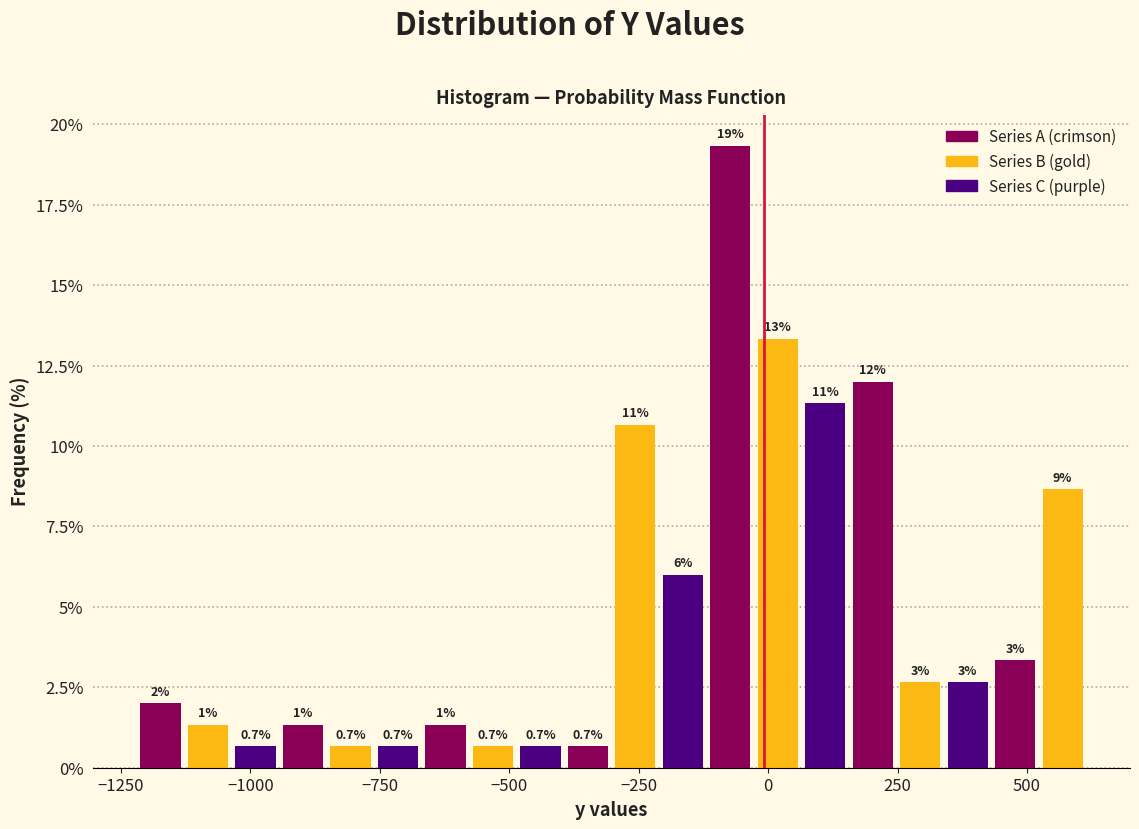

Around what value on the x-axis is the tallest bar? Give the approximate position of its centre, as read against the axis.

-50